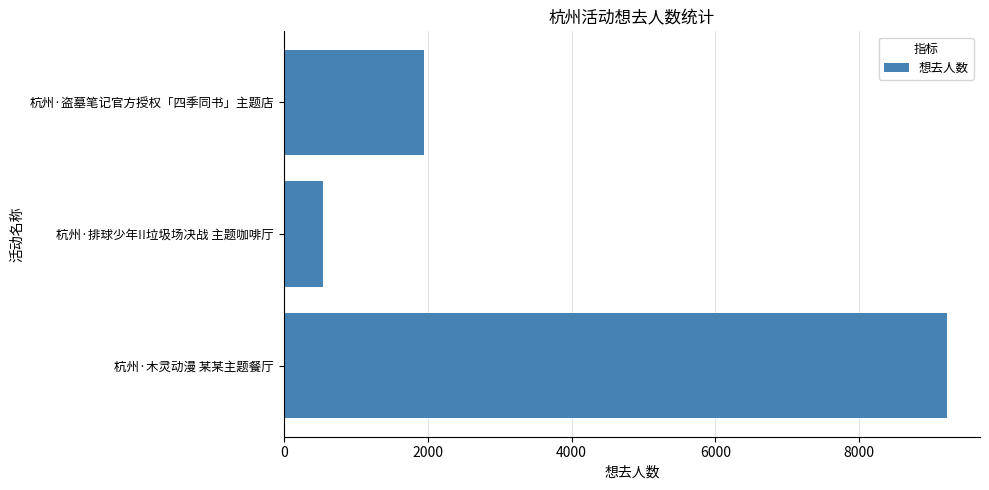

Which category has the lowest value across all series?

杭州·排球少年!!垃圾场决战 主题咖啡厅